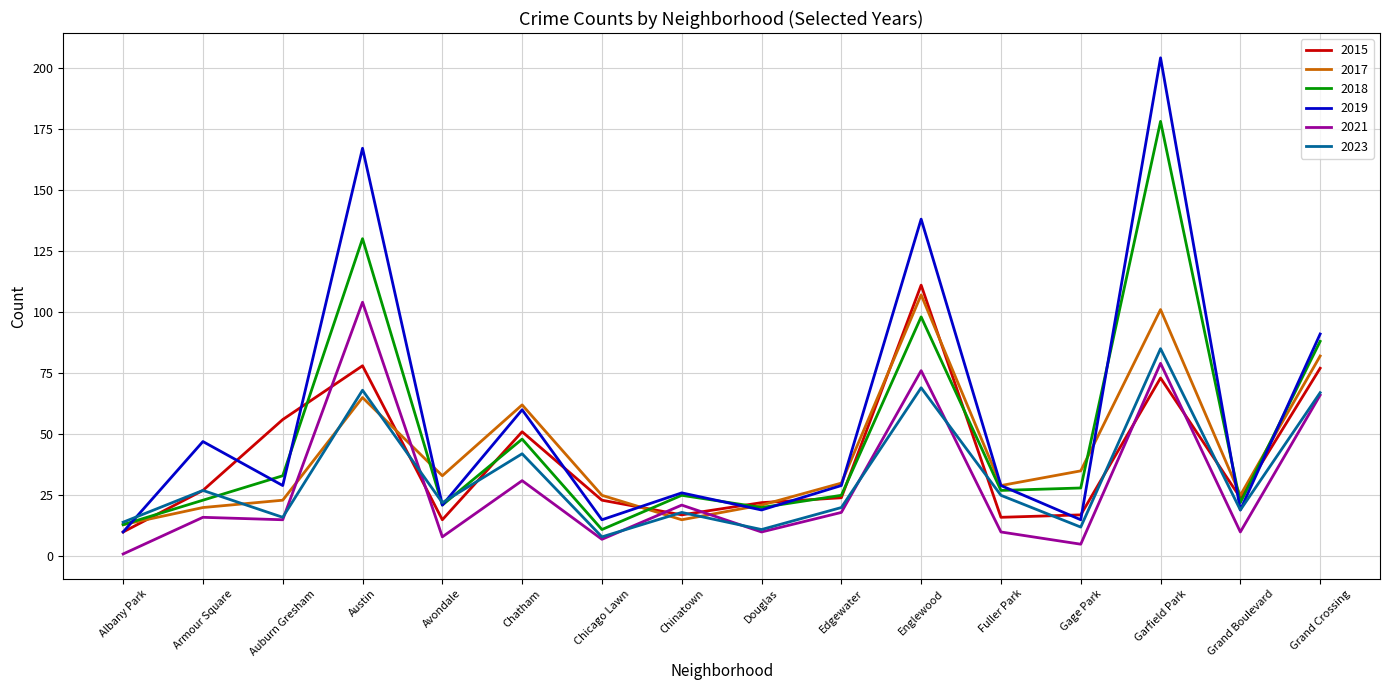

At how many categories does at least one series exceed 147?

2